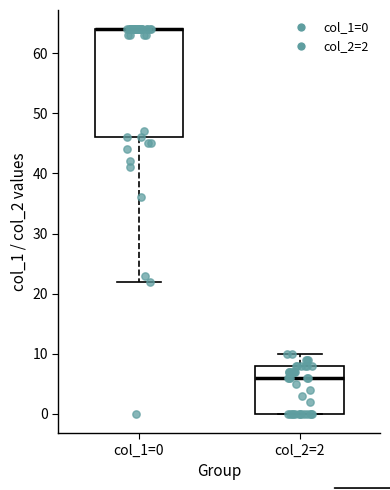

Where does the upper whisker of the box for col_2=2 end on the y-axis? The values are not printed on the chart, so give them approximately, as read against the axis.

10